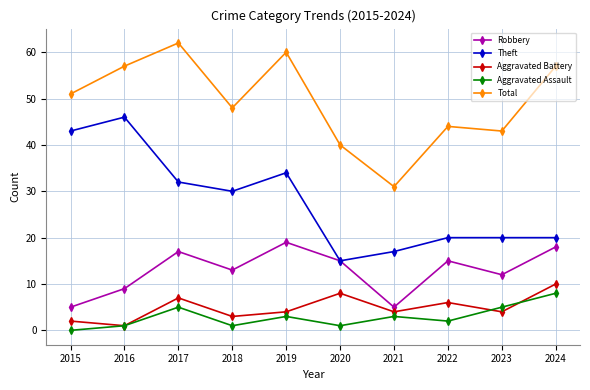

Is the value of Aggravated Battery at 2020 greater than the value of Aggravated Assault at 2023?

Yes